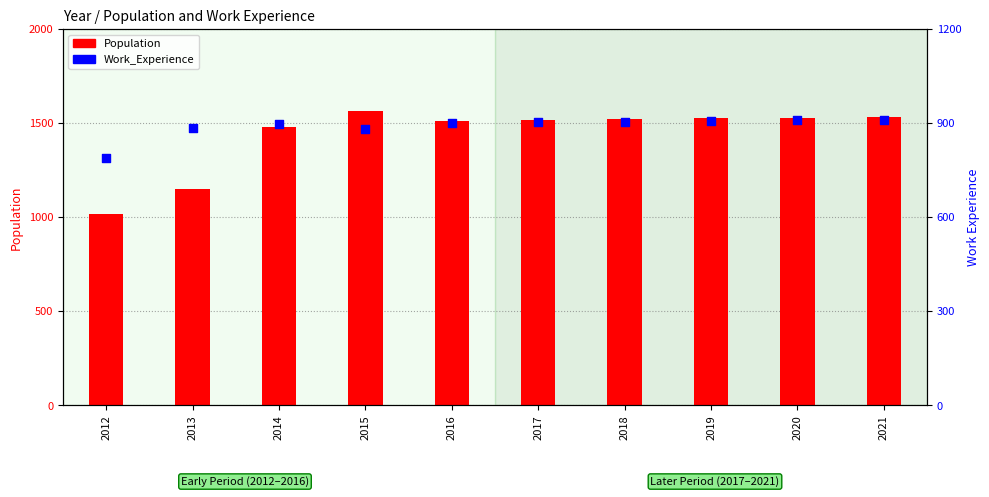

Which series reaches the maximum Y coordinate?

Population